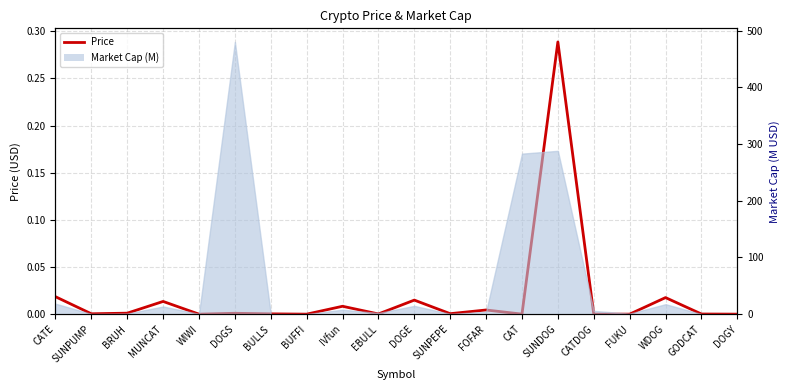

Does the chart have visible grid lines?

Yes